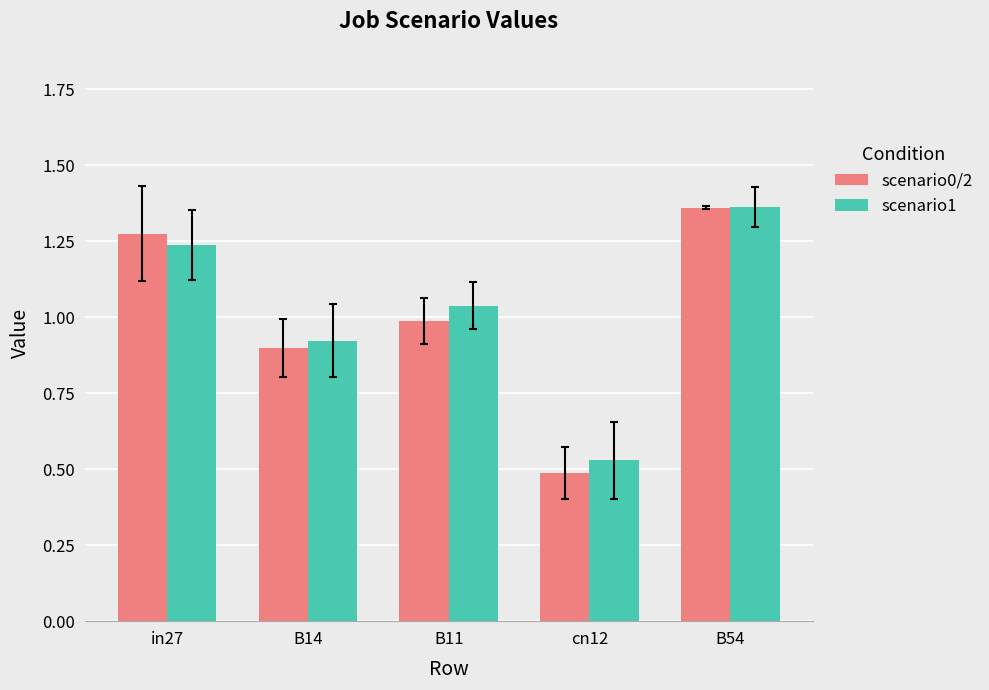

Is the value of scenario0/2 at in27 greater than the value of scenario1 at B54?

No